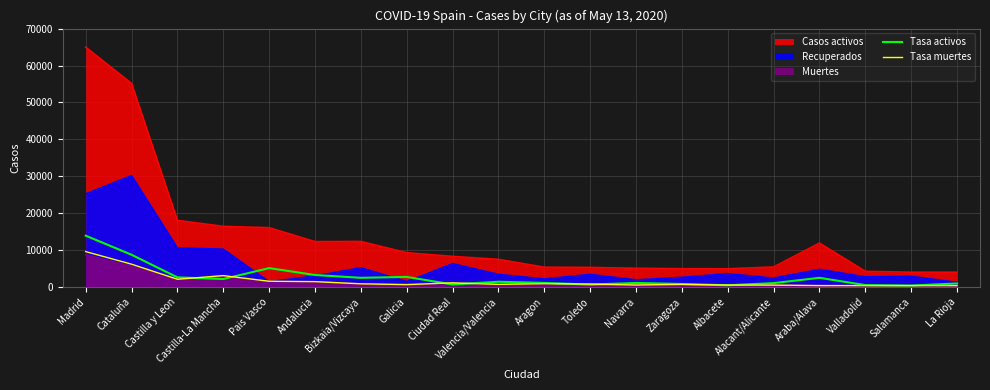

Which series has the largest total across all categories?

Tasa activos